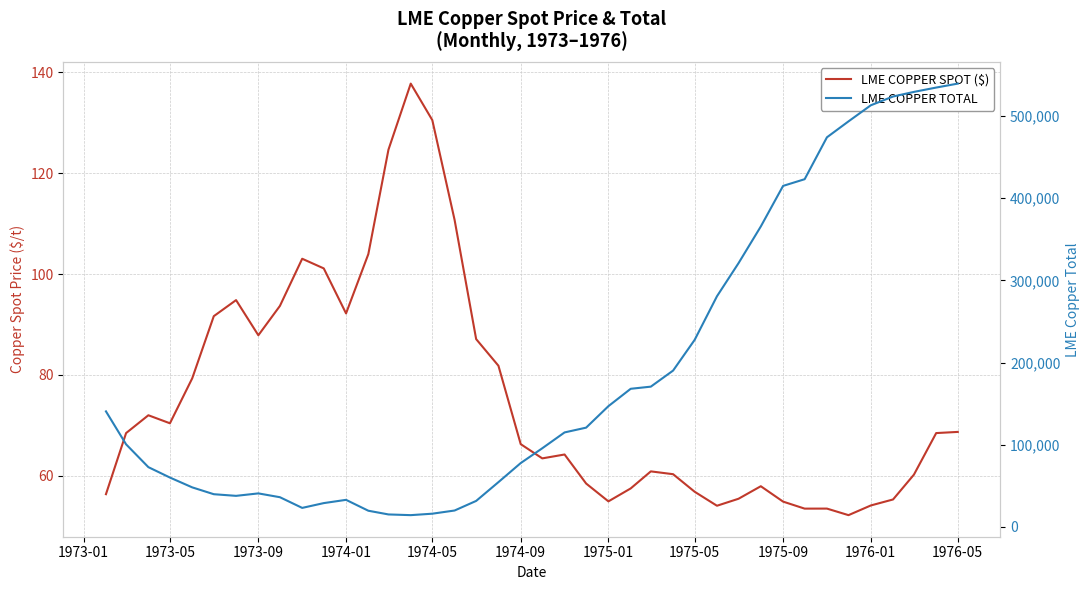

Rank the series by their average value, from lowest to highest.

LME COPPER SPOT ($), LME COPPER TOTAL